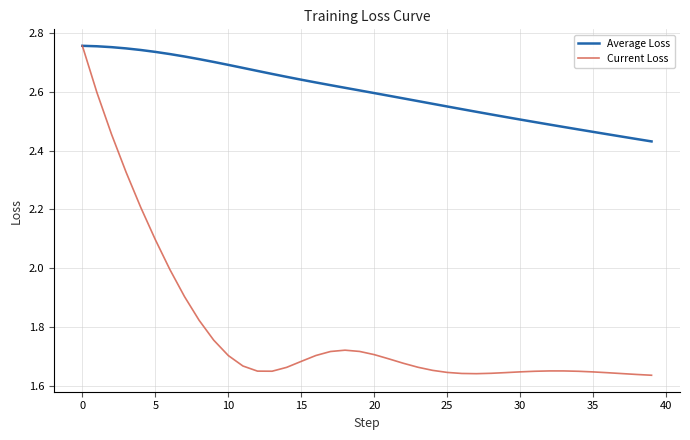

Which series has the widest spread of values?

Current Loss